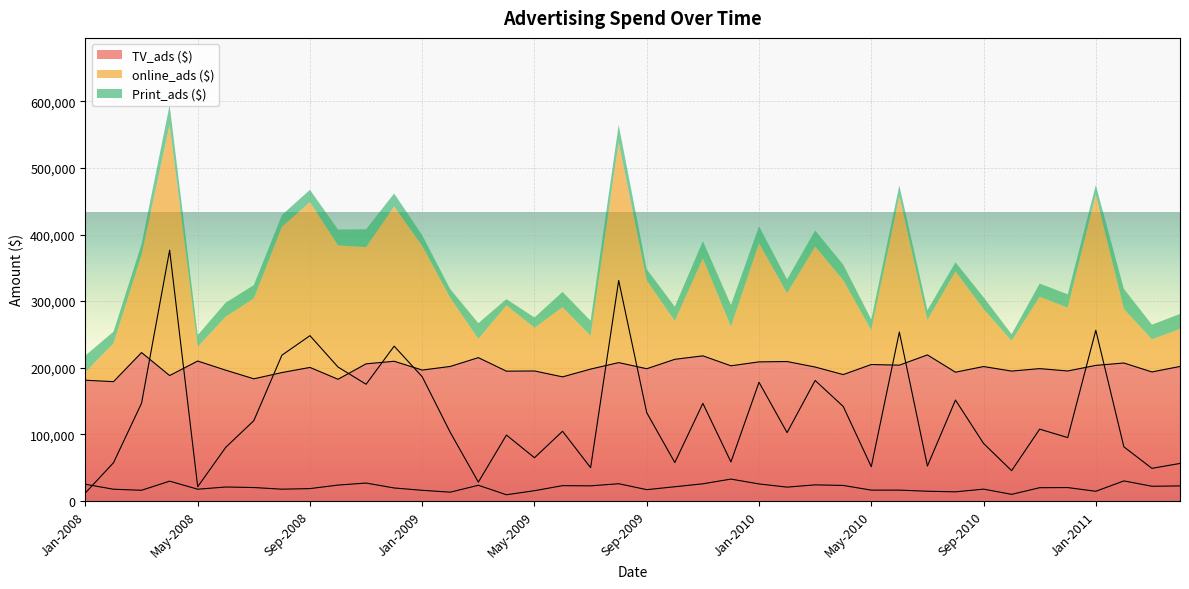

How many interior local valleys does the Print_ads ($) series have?

12